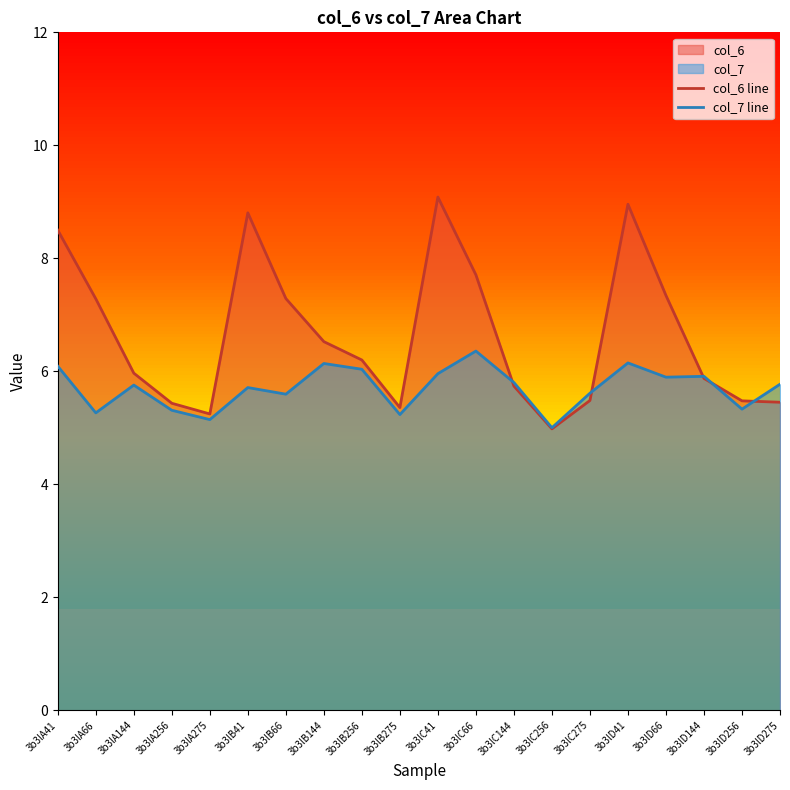

Where do col_7 line and col_6 line first cross each other?

3b3lC66 and 3b3lC144